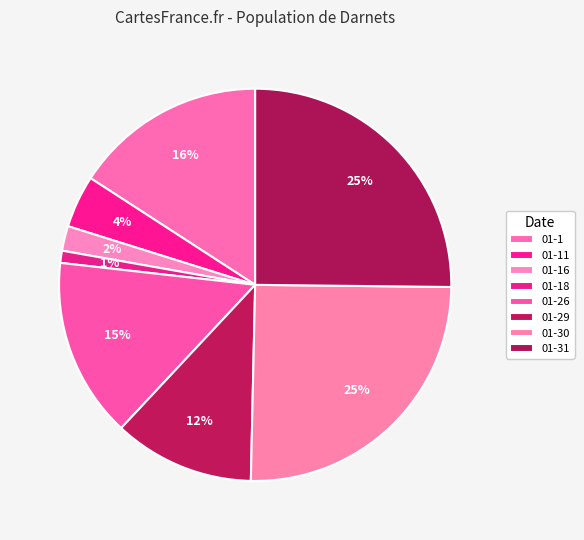

To the nearest percent, what portion does 01-29 represent?

12%